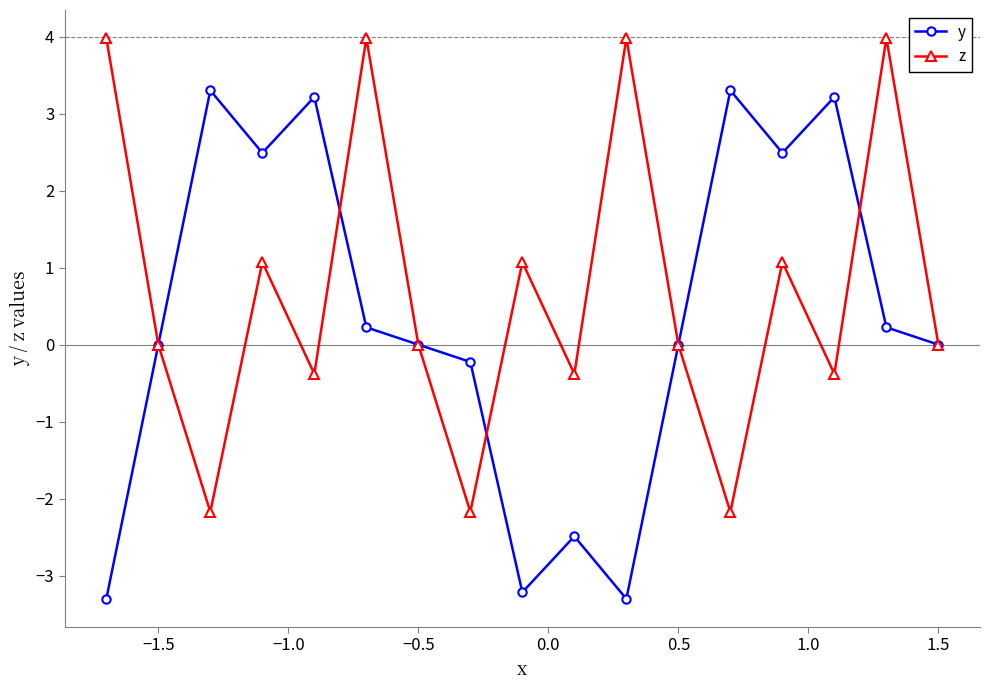

What are all the series names shown in the legend?

y, z